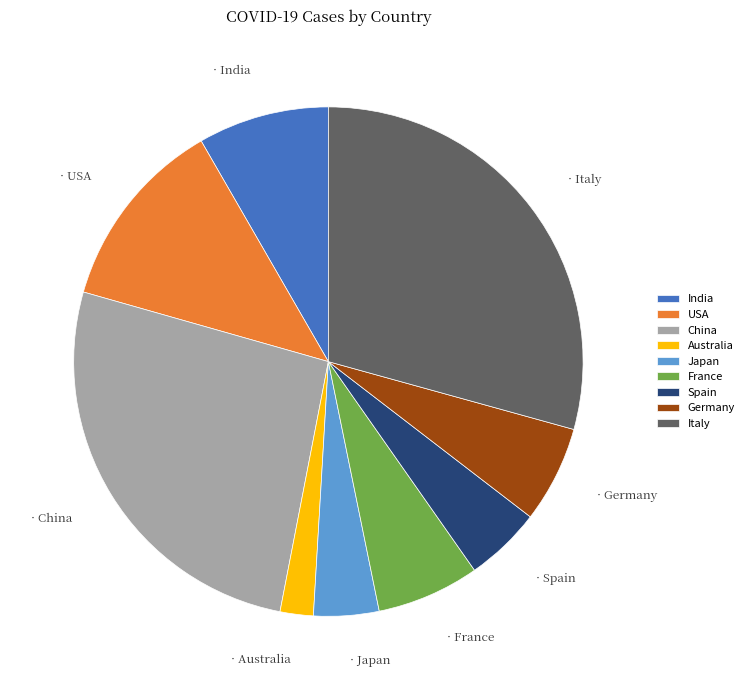

Is it true that Japan is 18% of the pie?

False